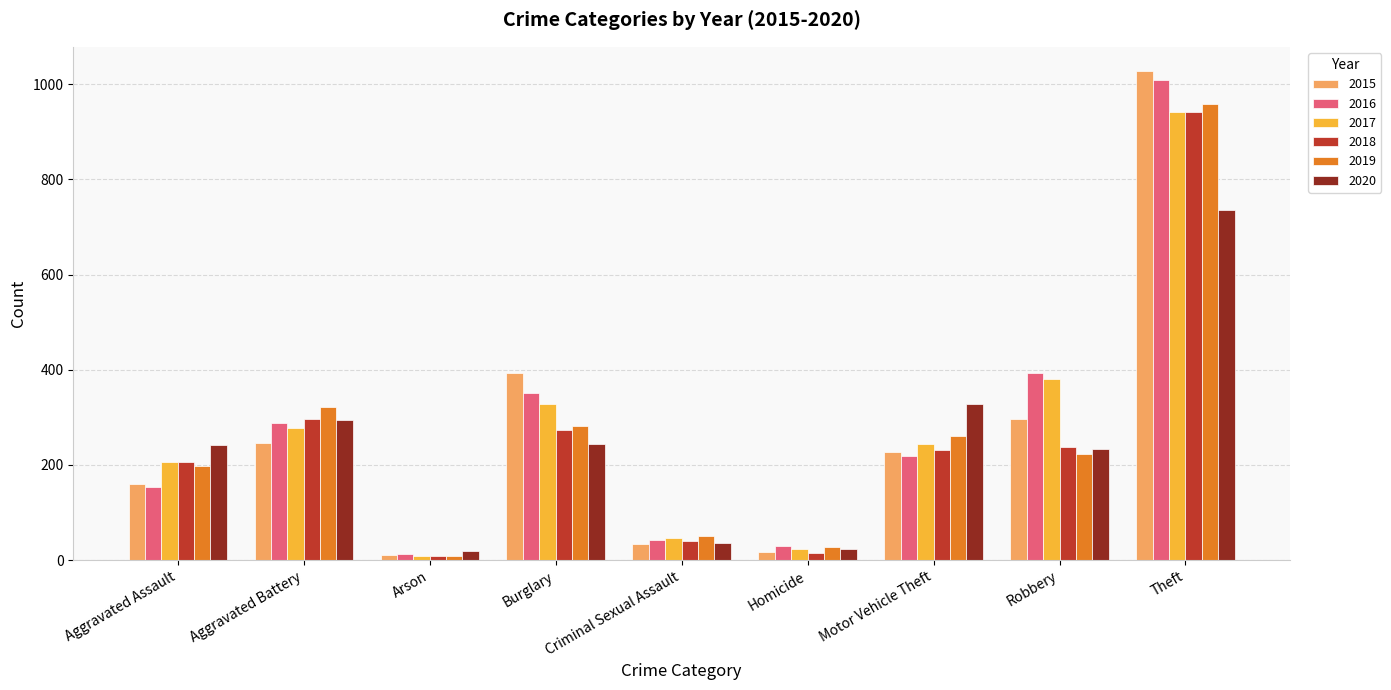

At which category is the sum across all series the highest?

Theft